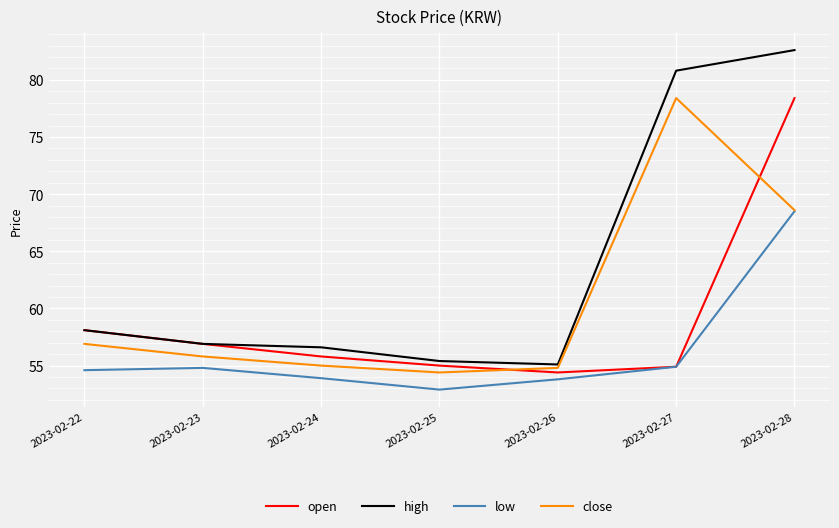

At which category does open reach its first local valley?

2023-02-26